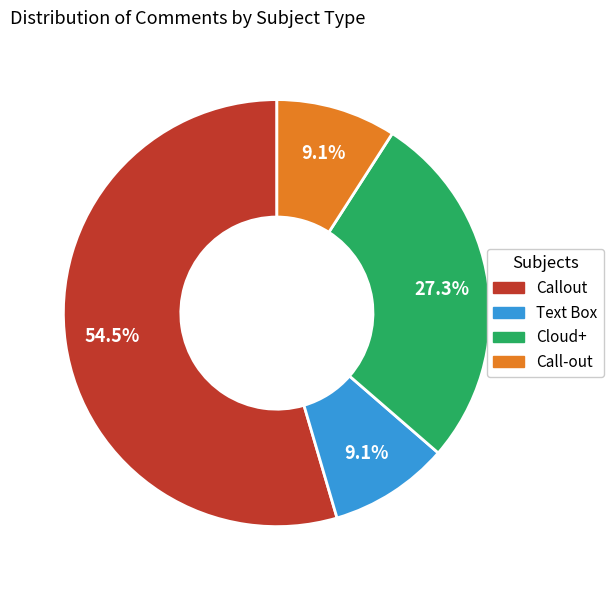

Which category has the biggest portion of the pie?

Callout